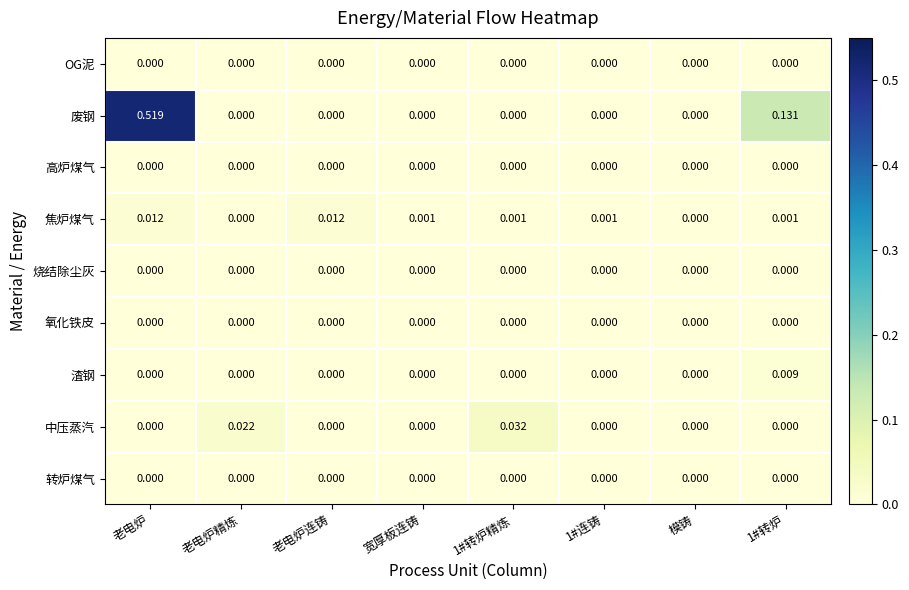

Which series has the largest range (max minus min)?

废钢